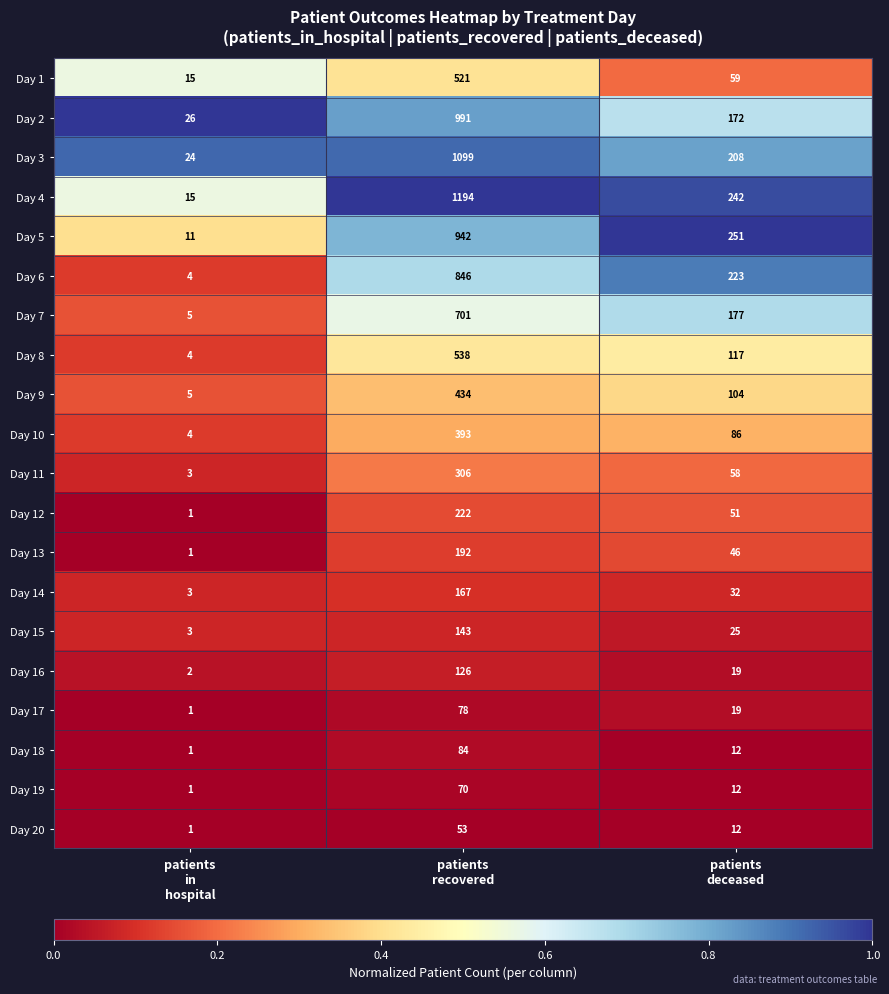

What is the minimum value for Day 5?

11